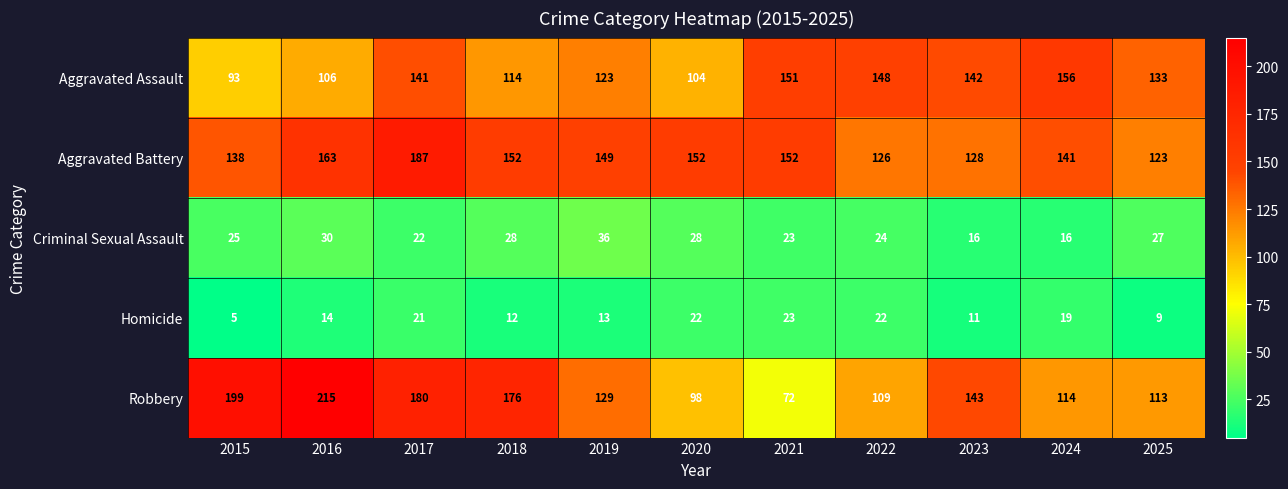

At which label does Aggravated Assault reach its peak?

2024